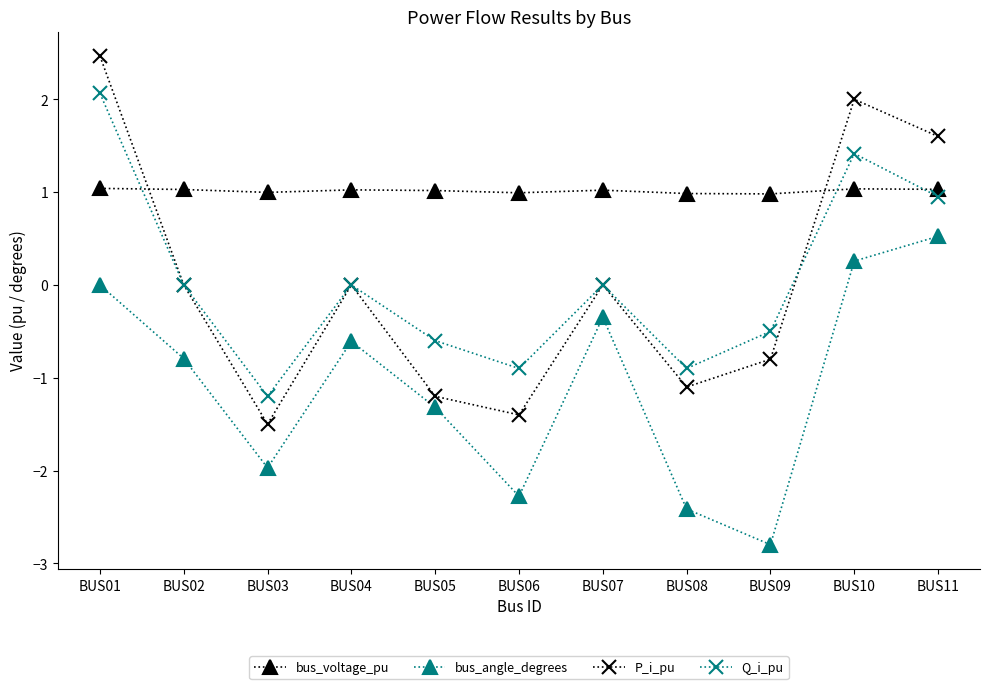

The value of P_i_pu at BUS10 is 2.0. True or false?

True